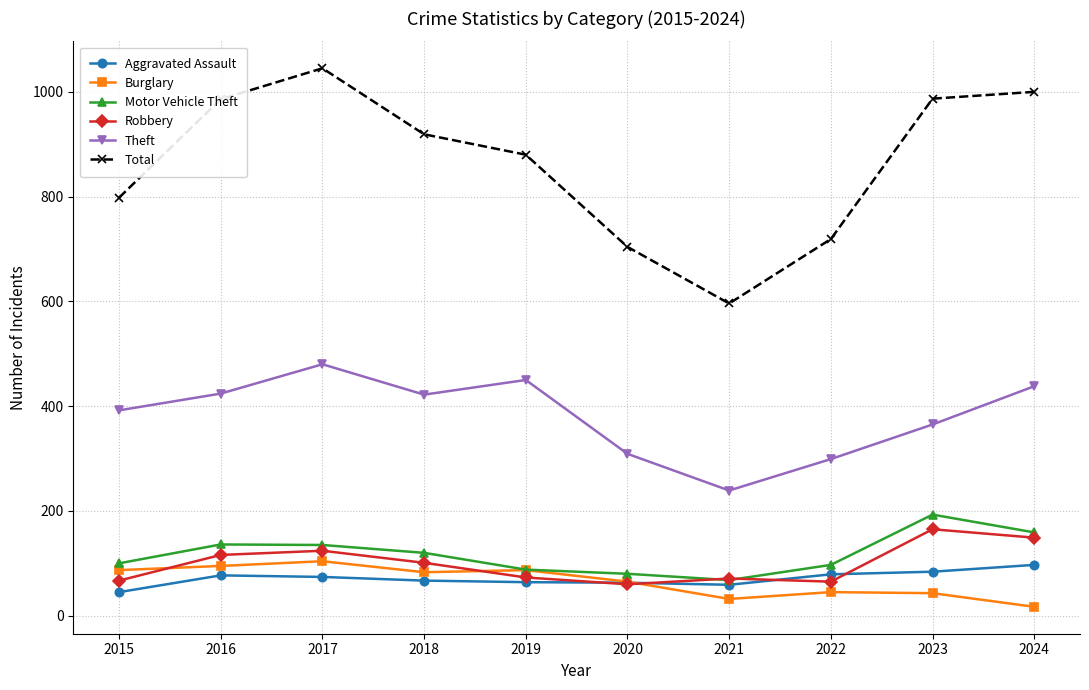

What is the sum of the Motor Vehicle Theft values at 2022 and 2016?

233